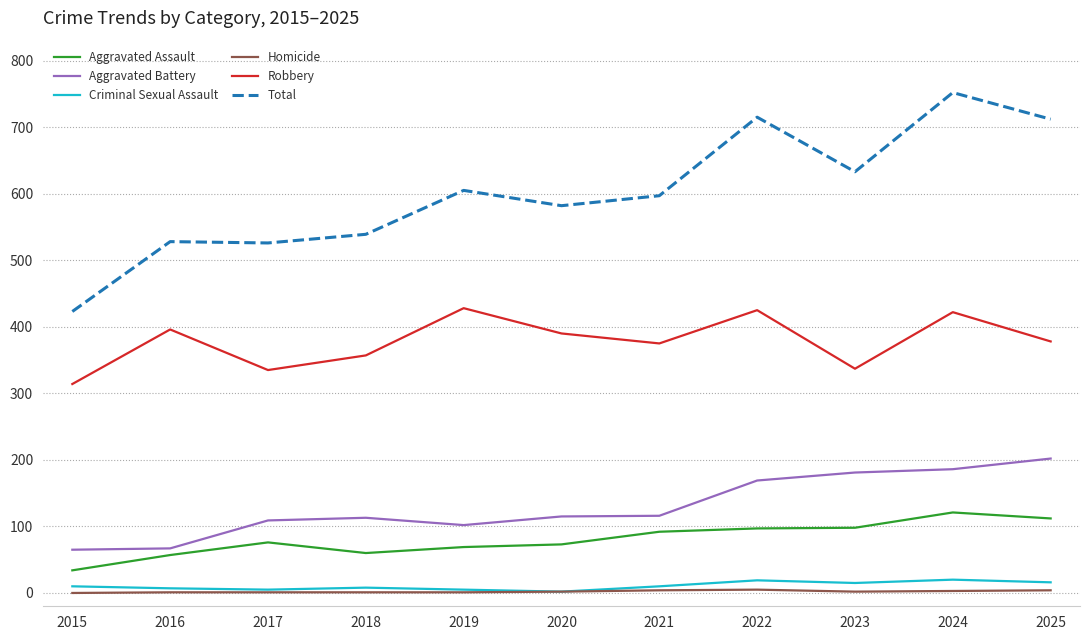

What is the difference between the highest and lowest values at 2019?

604